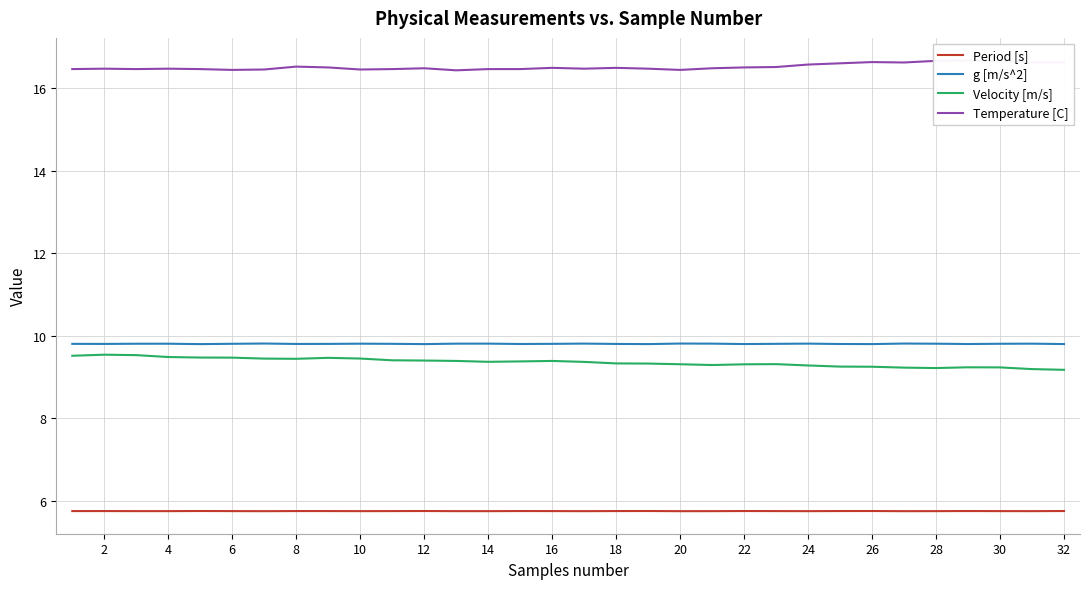

True or false: g [m/s^2] has a value of 9.8 at 20.

True